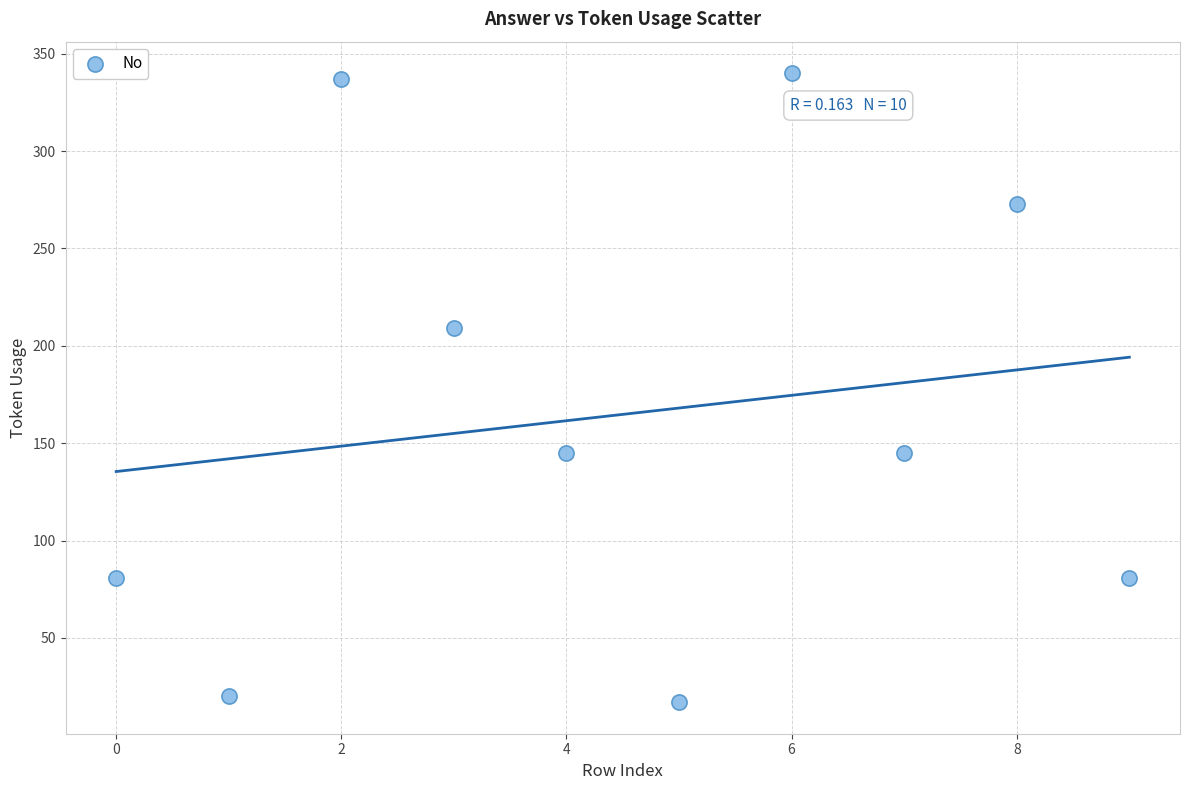

What is the range of Y values (max minus min)?

323